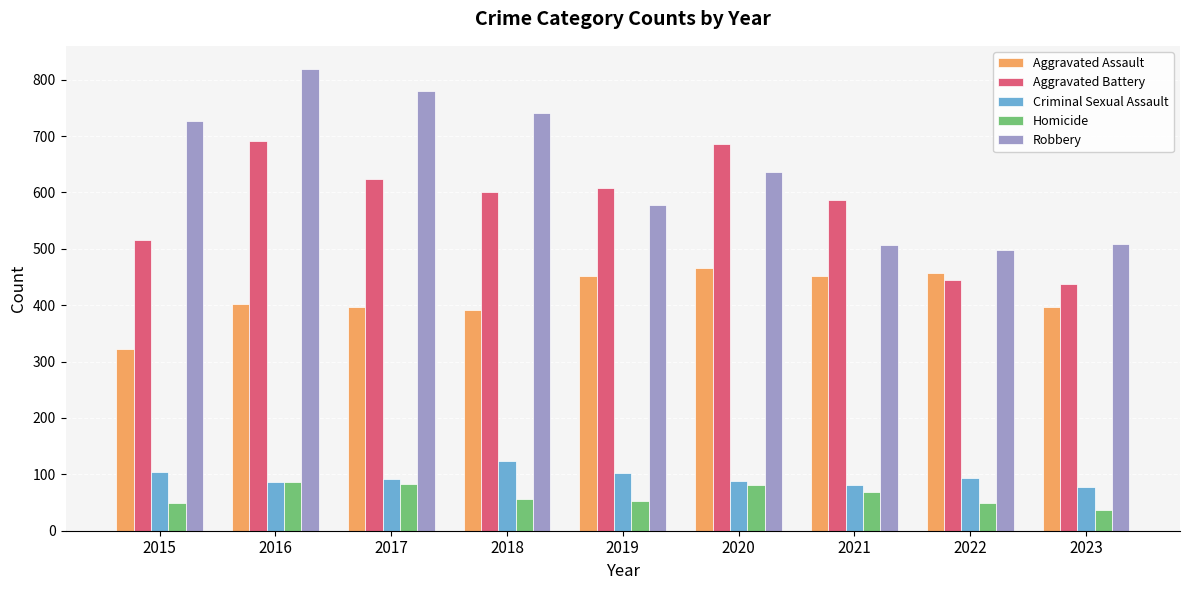

What are all the series names shown in the legend?

Aggravated Assault, Aggravated Battery, Criminal Sexual Assault, Homicide, Robbery